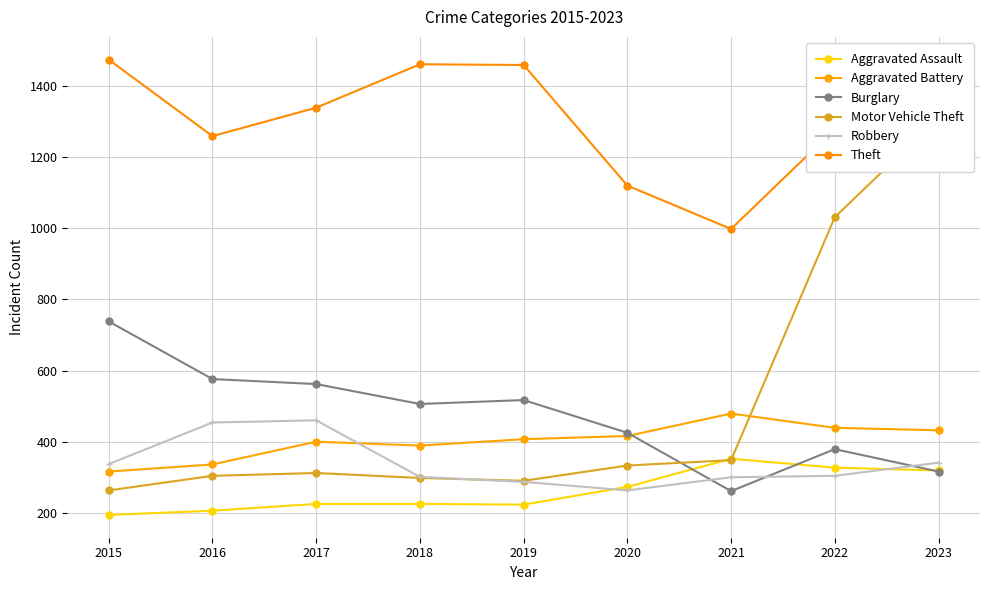

Is the value of Aggravated Battery at 2022 greater than the value of Aggravated Assault at 2023?

Yes